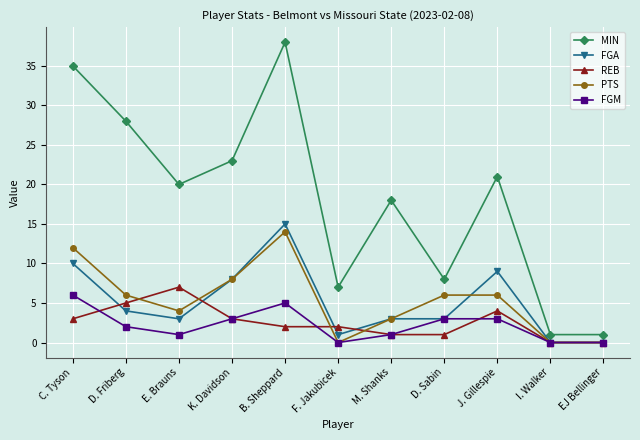

What is the label of the 6th point from the right?

F. Jakubicek